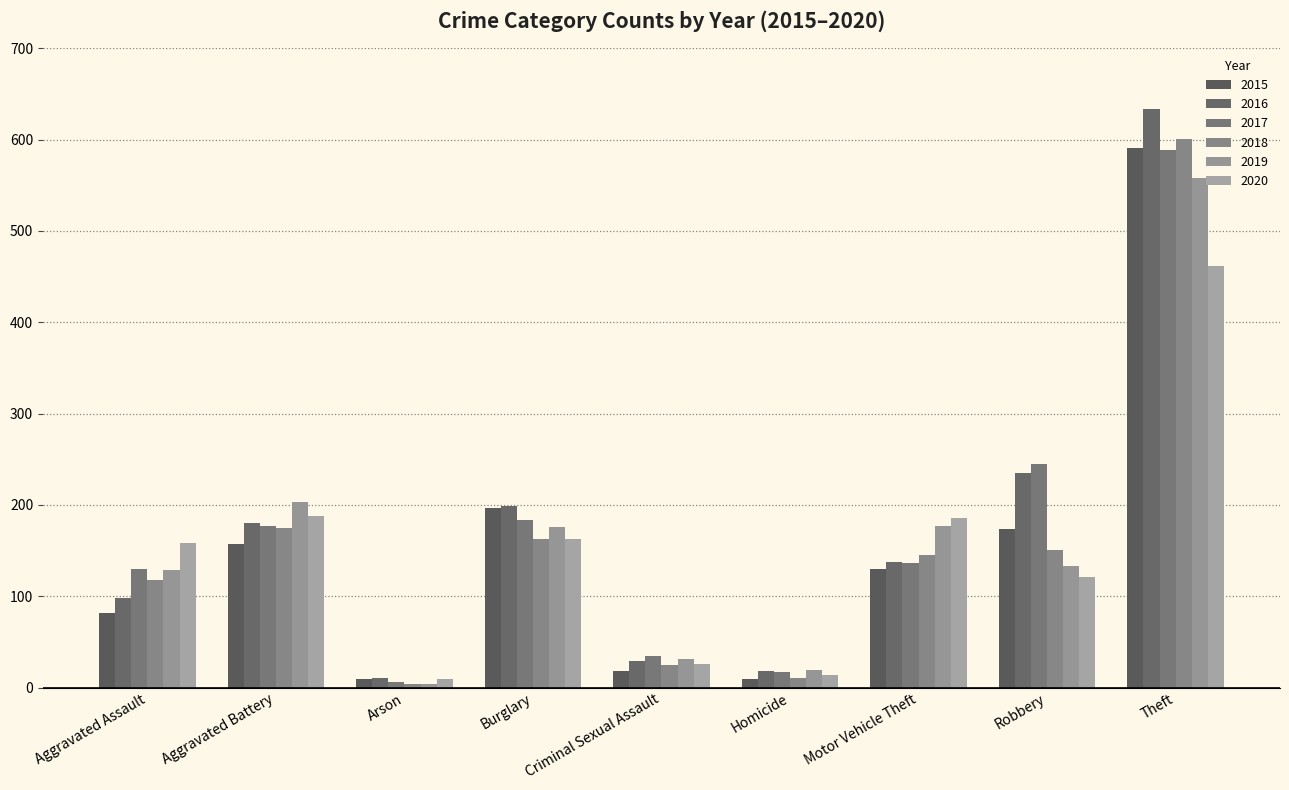

Which has a higher value, Homicide or Burglary?

Burglary